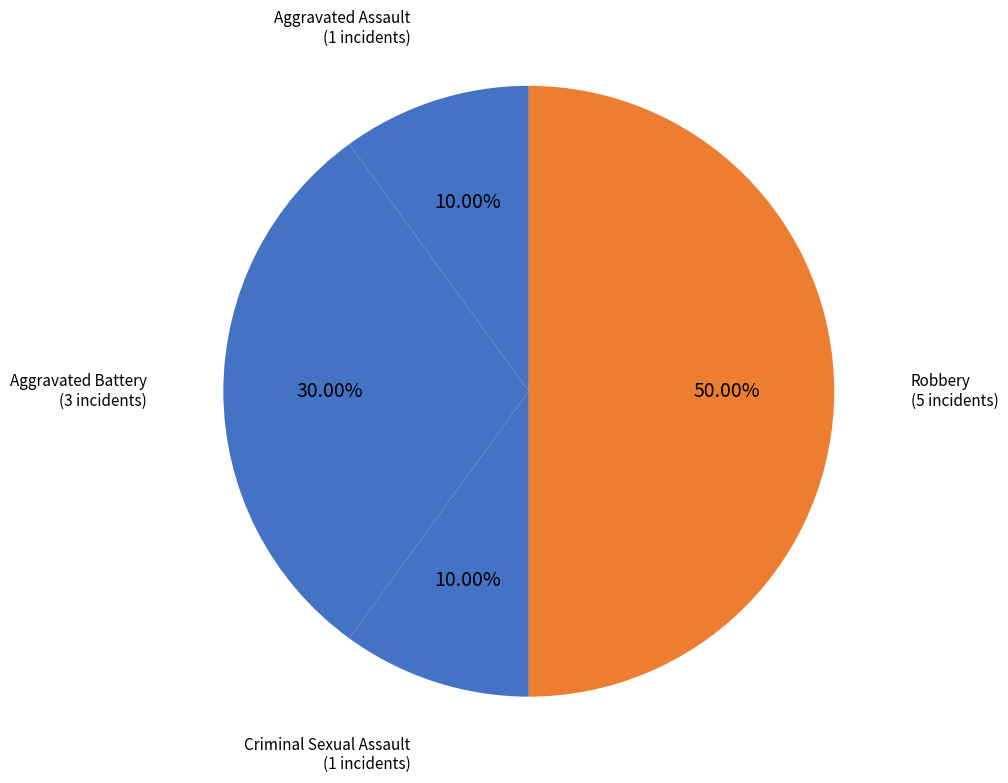

Which slice is the largest?

Robbery